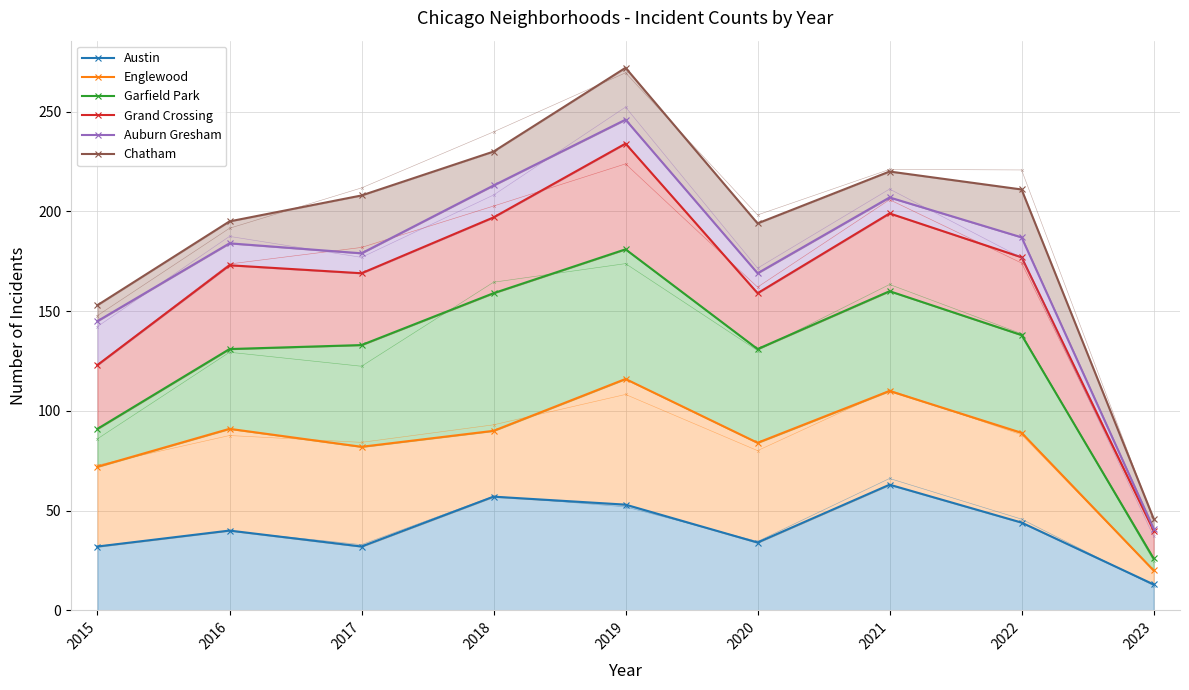

Is it true that Chatham equals 47 at 2016?

False